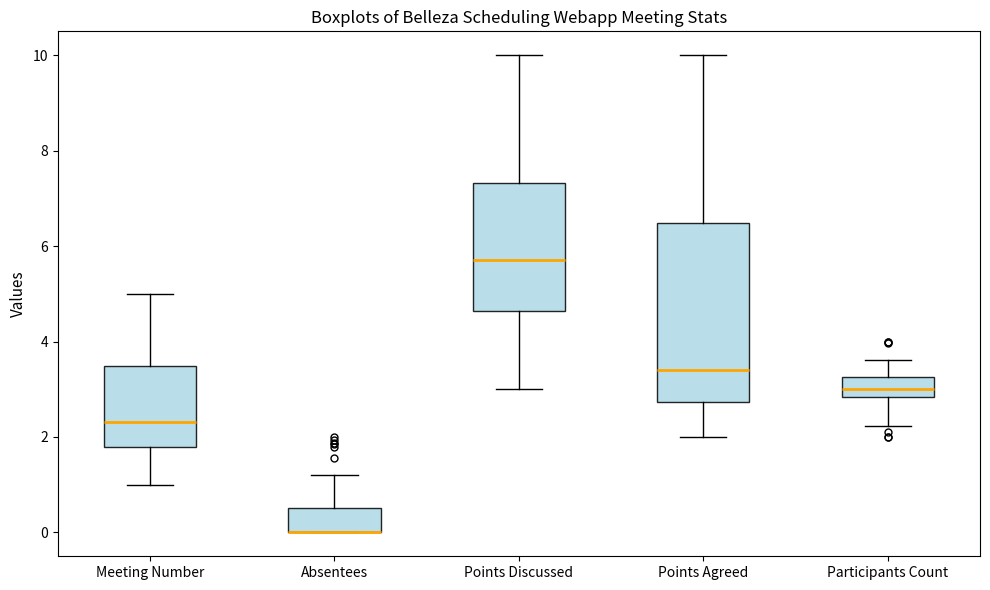

Reading left to right, transcribe this box plot: for each box, give where its median line is, the range the box spans, and where its two whiskers end, as read against the y-axis. The values are not printed on the chart, so give them approximately, as read against the axis.

Meeting Number: median 2.4, box 1.8 to 3.4, whiskers 1.0 to 5.0
Absentees: median 0.0 (drawn on the box's lower edge), box 0.0 to 0.6, whiskers 0.0 to 1.2
Points Discussed: median 5.8, box 4.6 to 7.4, whiskers 3.0 to 10.0
Points Agreed: median 3.4, box 2.8 to 6.4, whiskers 2.0 to 10.0
Participants Count: median 3.0, box 2.8 to 3.2, whiskers 2.2 to 3.6